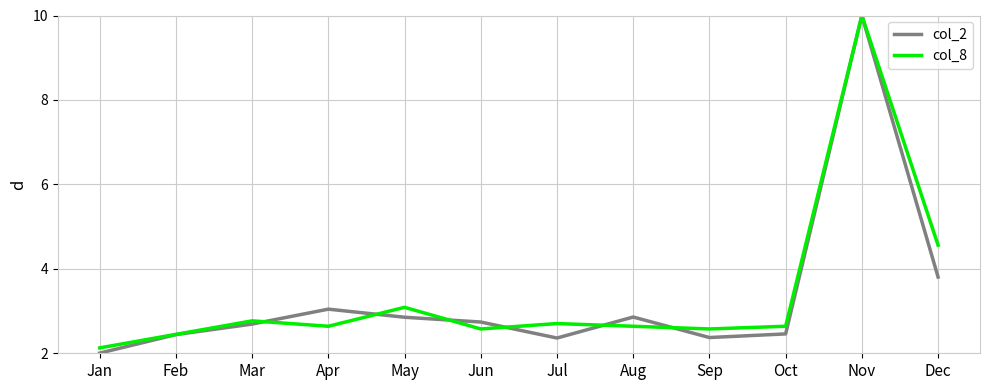

At which category does the chart reach its minimum across all series?

Jan